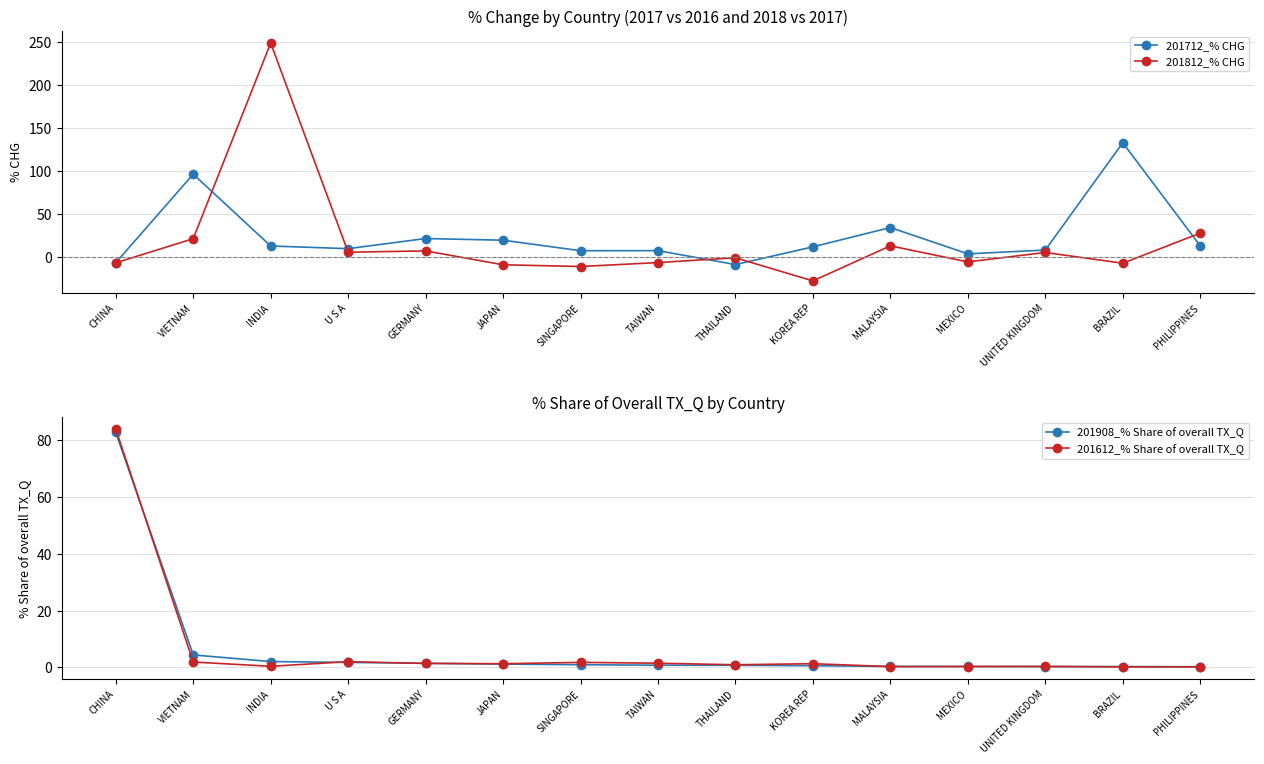

Which series ends up on top after the final intersection of 201812_% CHG and 201908_% Share of overall TX_Q?

201812_% CHG